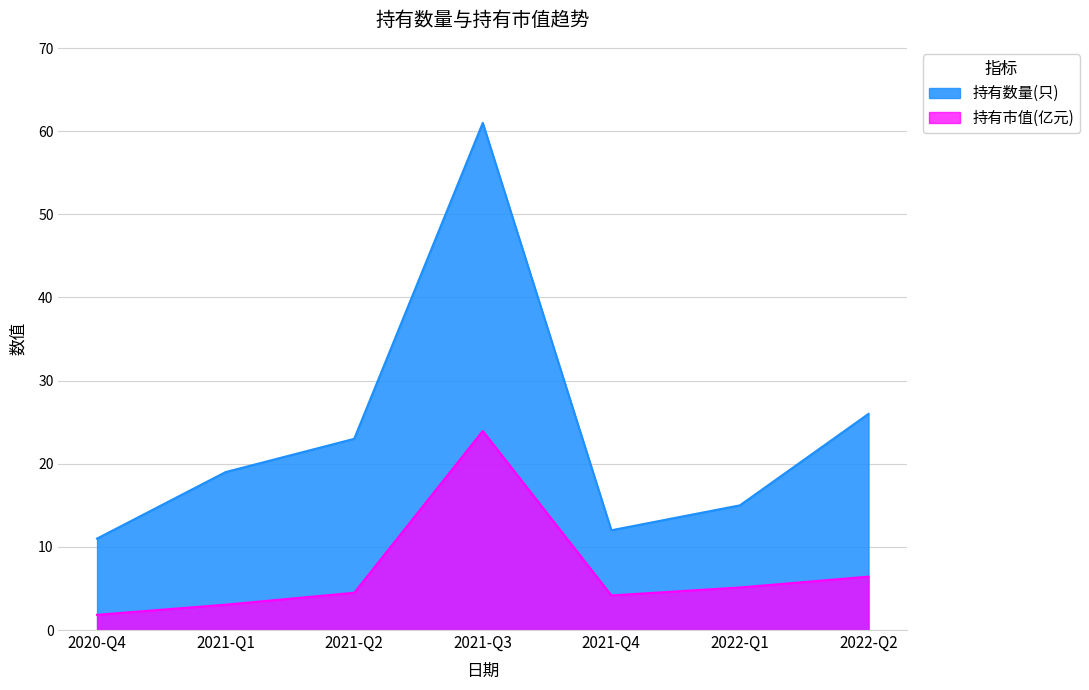

What is the total value across all series at 2022-Q2?

32.4